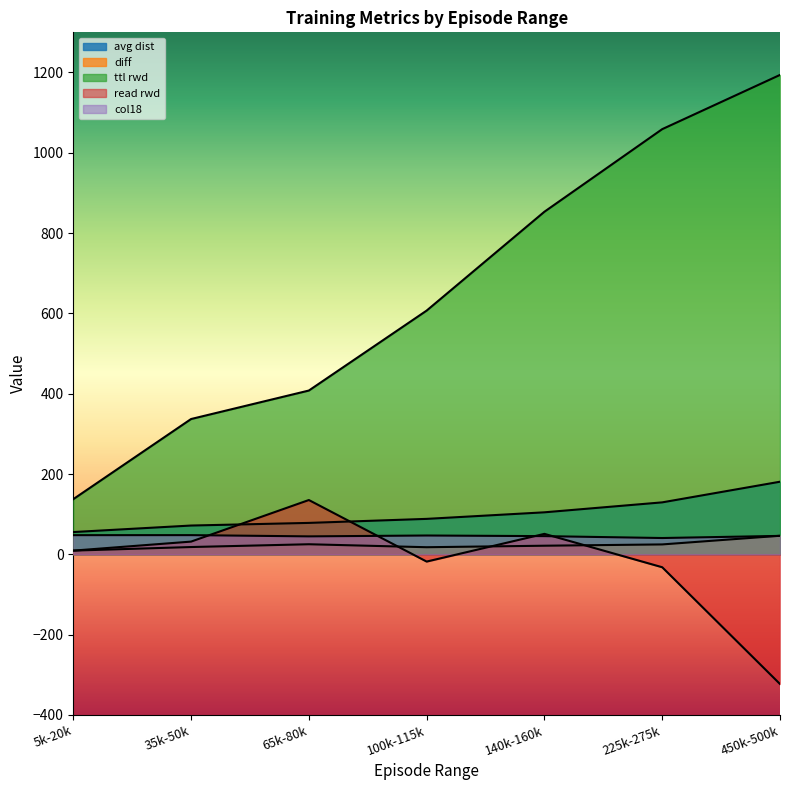

What is the value of the avg dist line point at the 5th from the left?

104.6